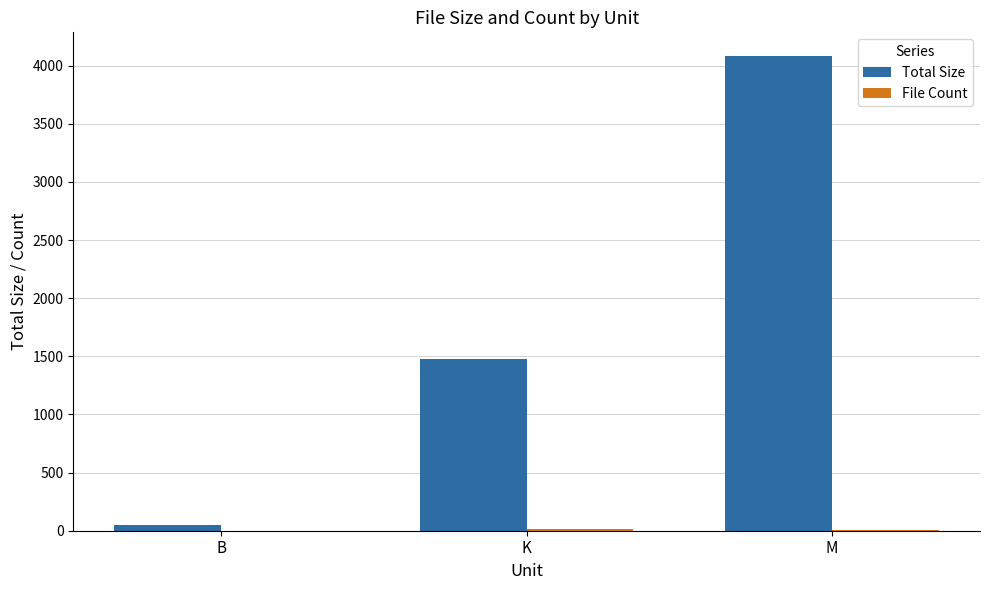

Which category has the highest value across all series?

M